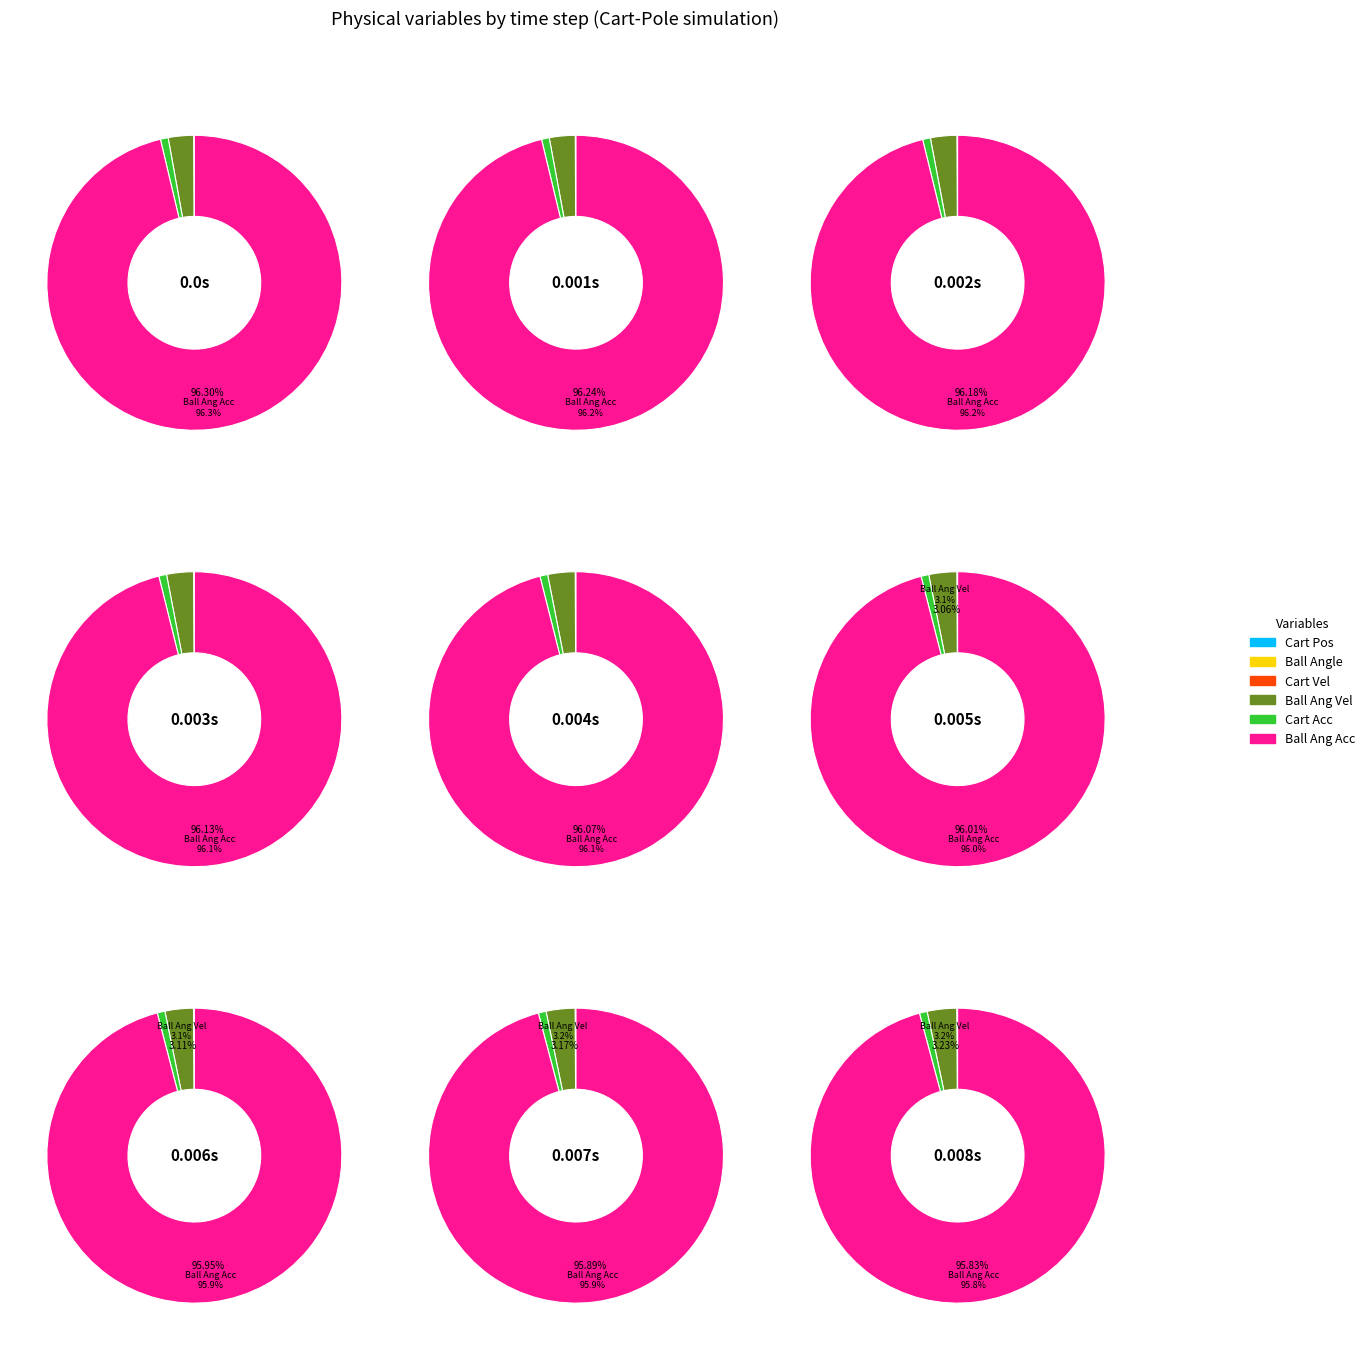

Does any single category account for the majority?

Yes